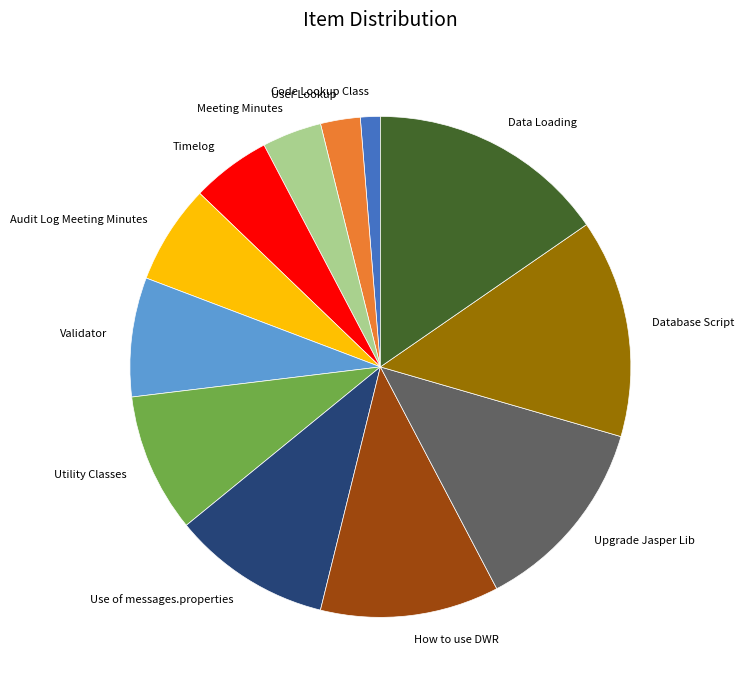

How many slices are in this pie chart?

12